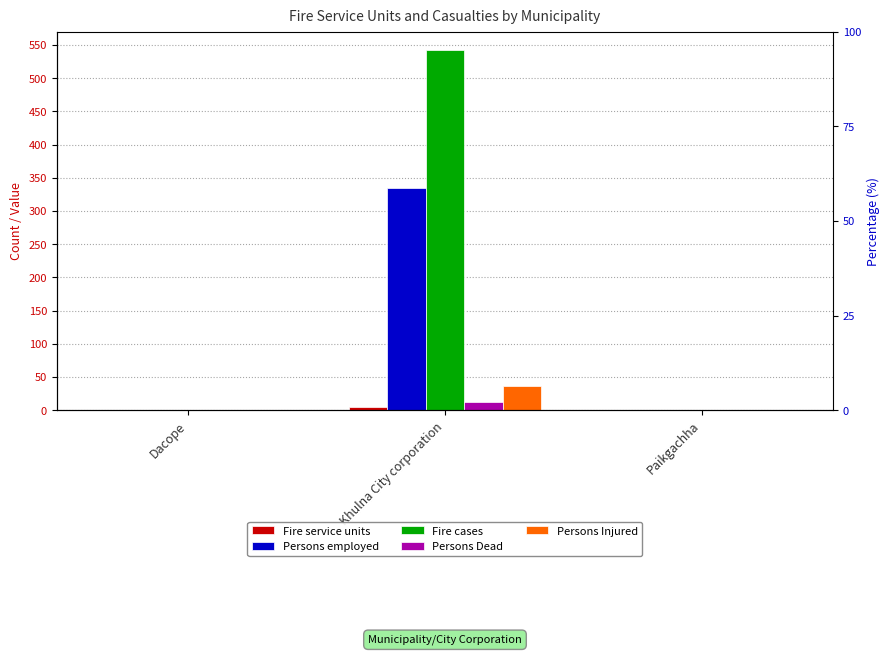

Rank the series by their maximum value, from highest to lowest.

Fire cases, Persons employed, Persons Injured, Persons Dead, Fire service units